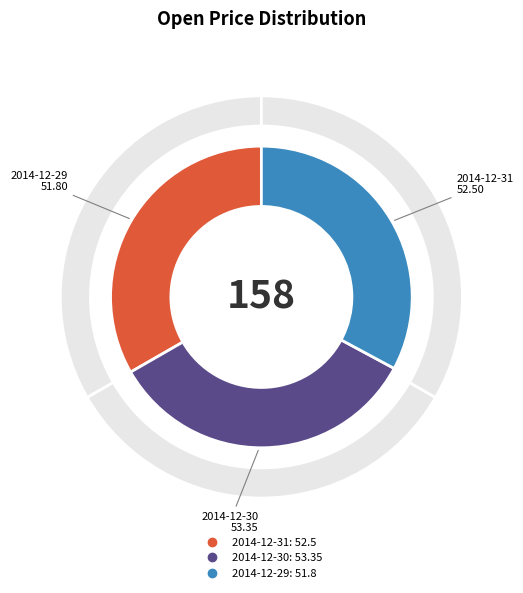

The 2014-12-29 slice represents 33% of the pie. True or false?

True